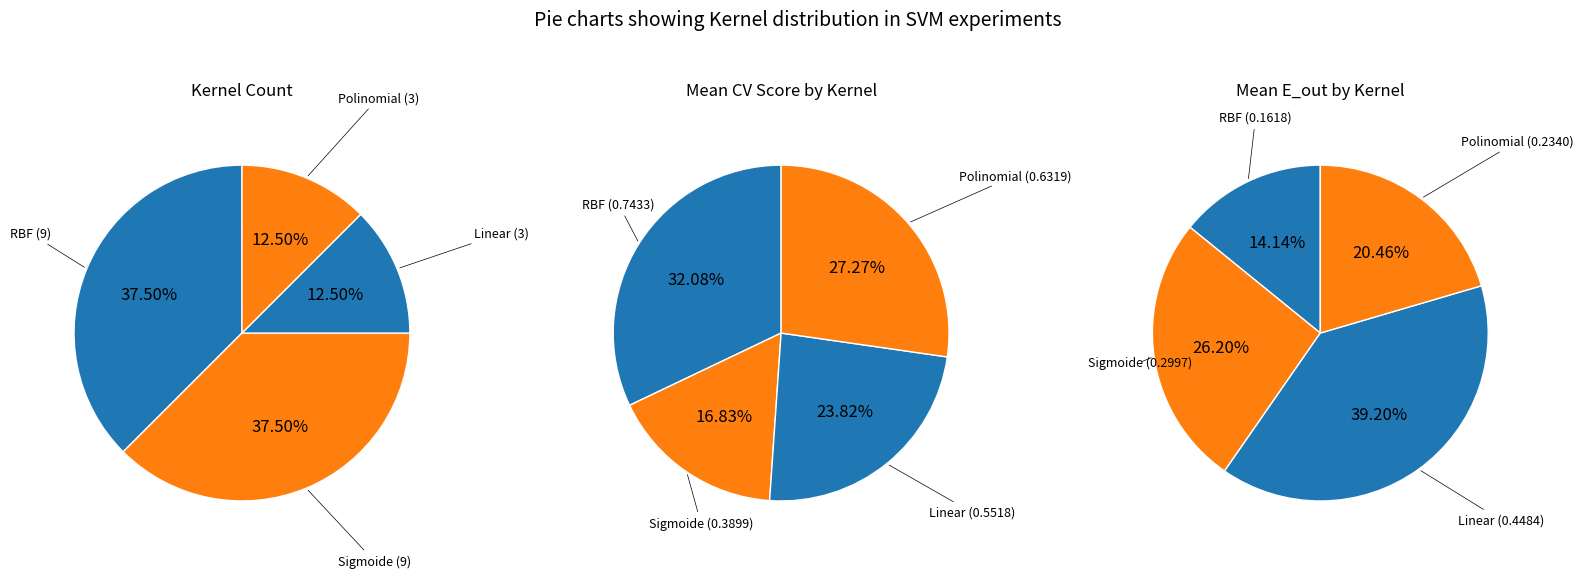

To the nearest percent, what portion does Sigmoide represent?

38%